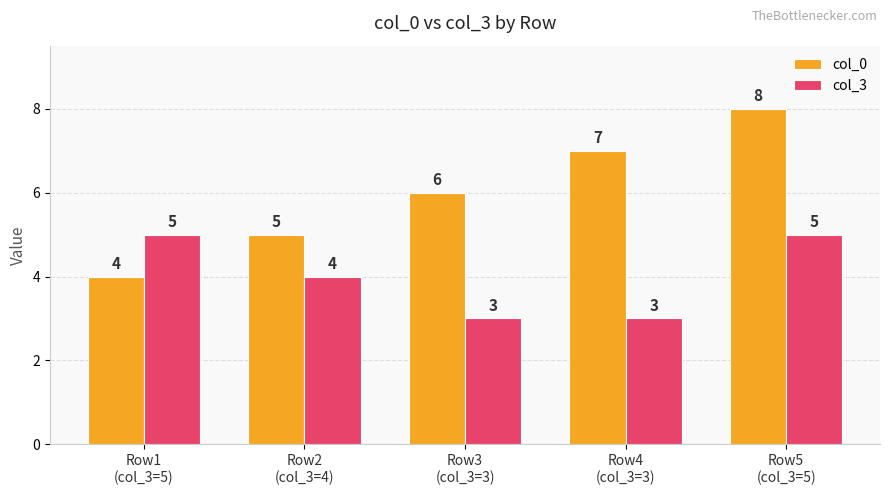

What is the sum of all col_0 values?

30